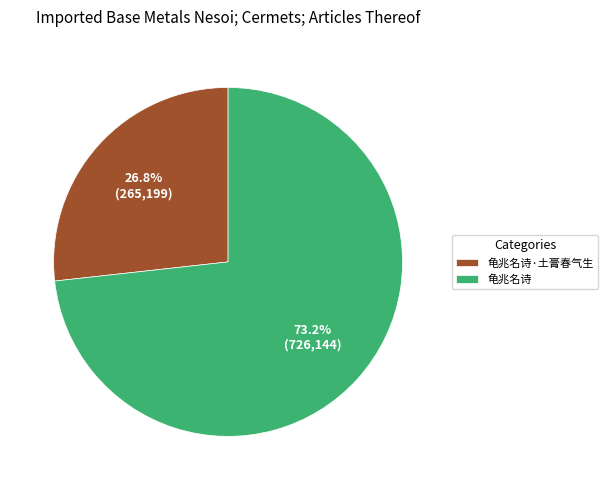

What is the smallest slice in the pie chart?

龟兆名诗·土膏春气生